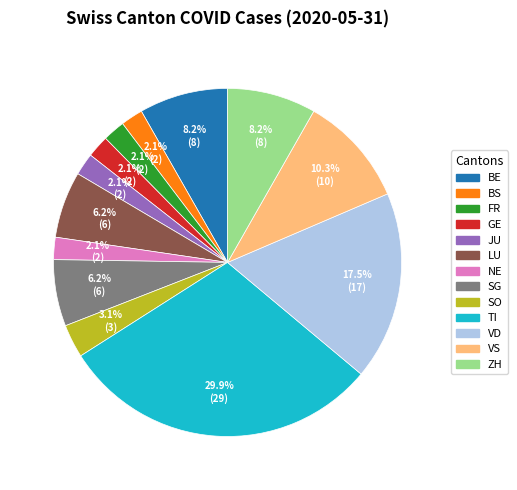

True or false: ZH accounts for 15% of the total.

False